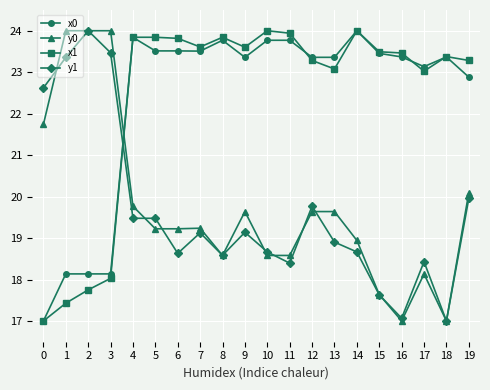

What is the difference between the maximum and minimum values in the x1 series?

7.0